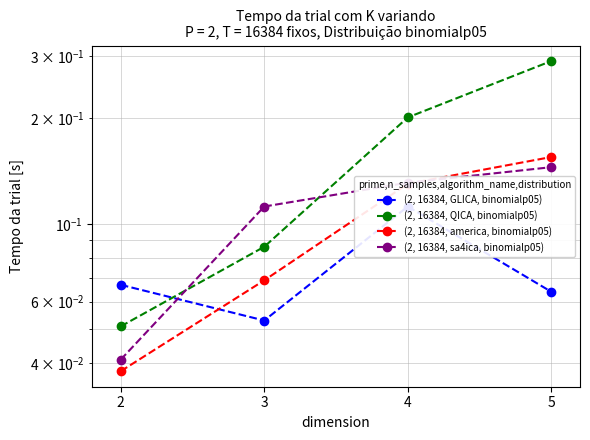

Between which two adjacent categories do (2, 16384, america, binomialp05) and (2, 16384, GLICA, binomialp05) first intersect?

2 and 3